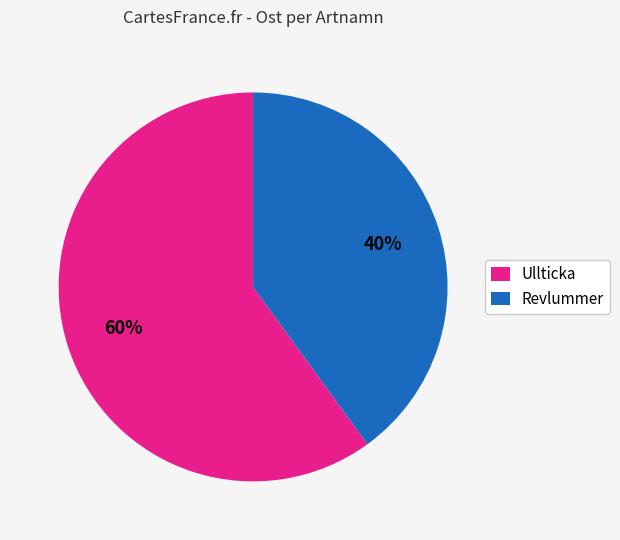

Is there a majority slice in this chart?

Yes